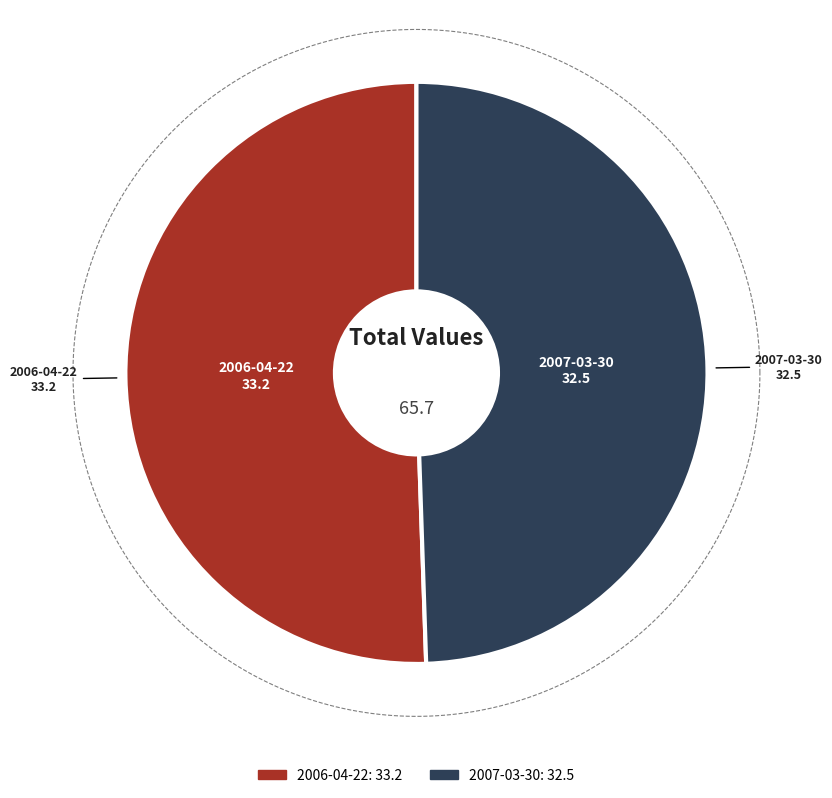

How much of the chart is everything except 2006-04-22 18:00:00?

49.5%